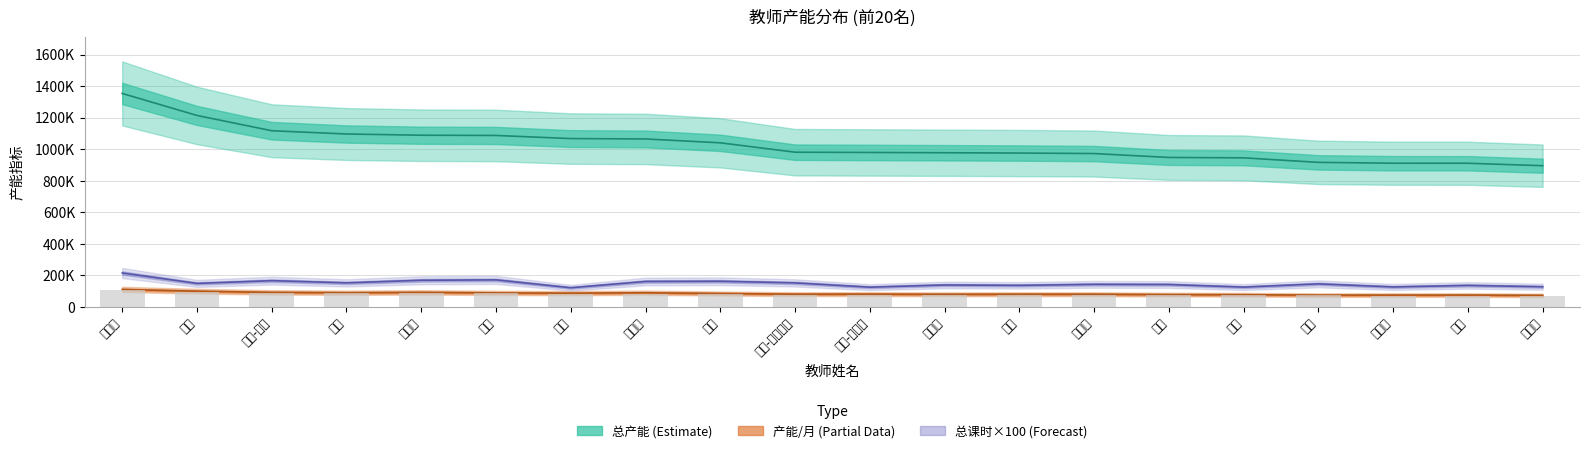

Does the chart contain any negative values?

No